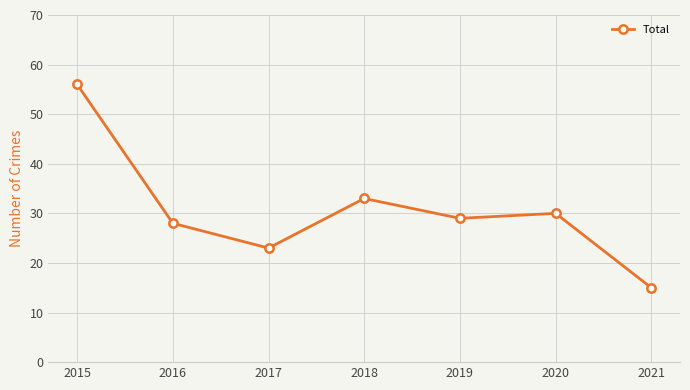

How many categories are shown in the chart?

7